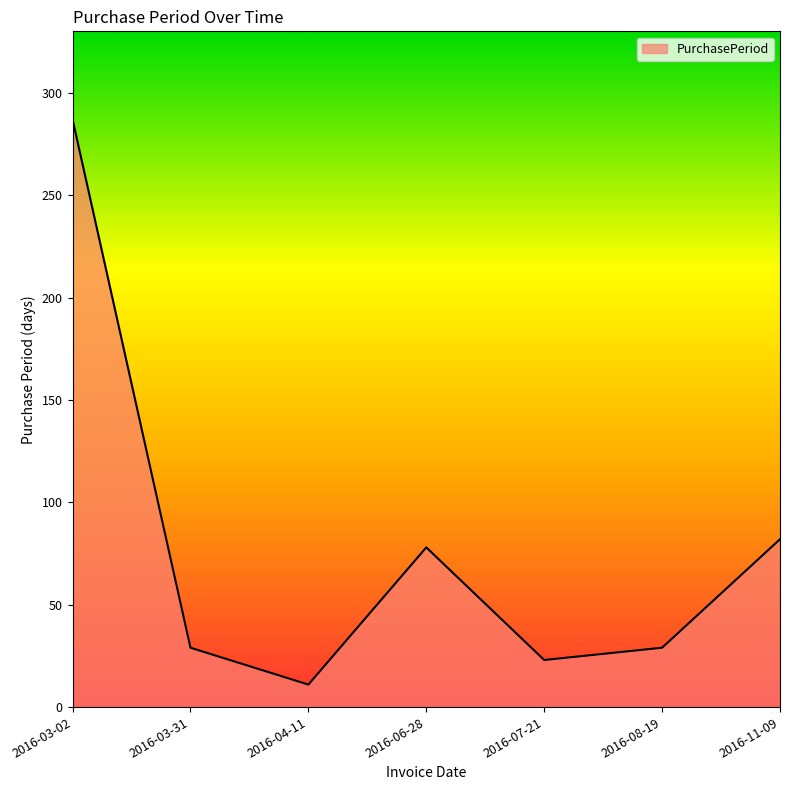

Does the chart display data point markers on the line(s)?

No